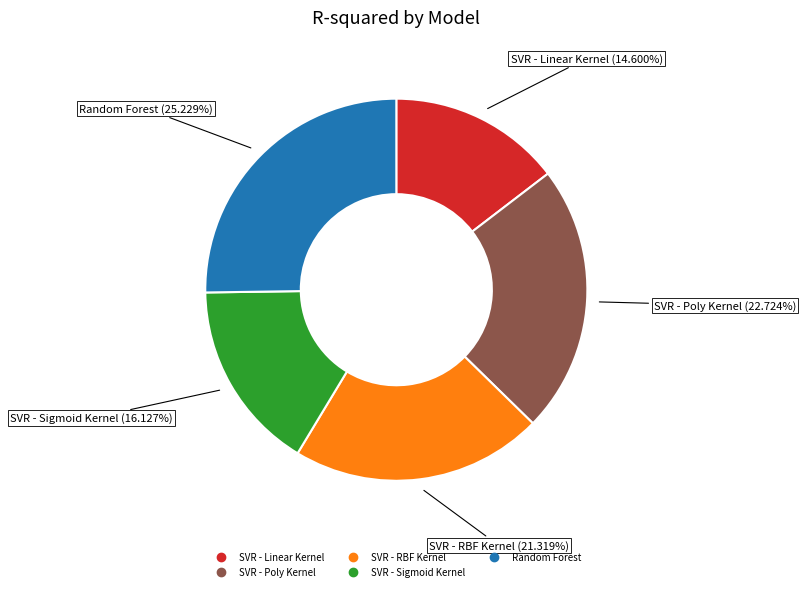

How many segments does this pie chart have?

5